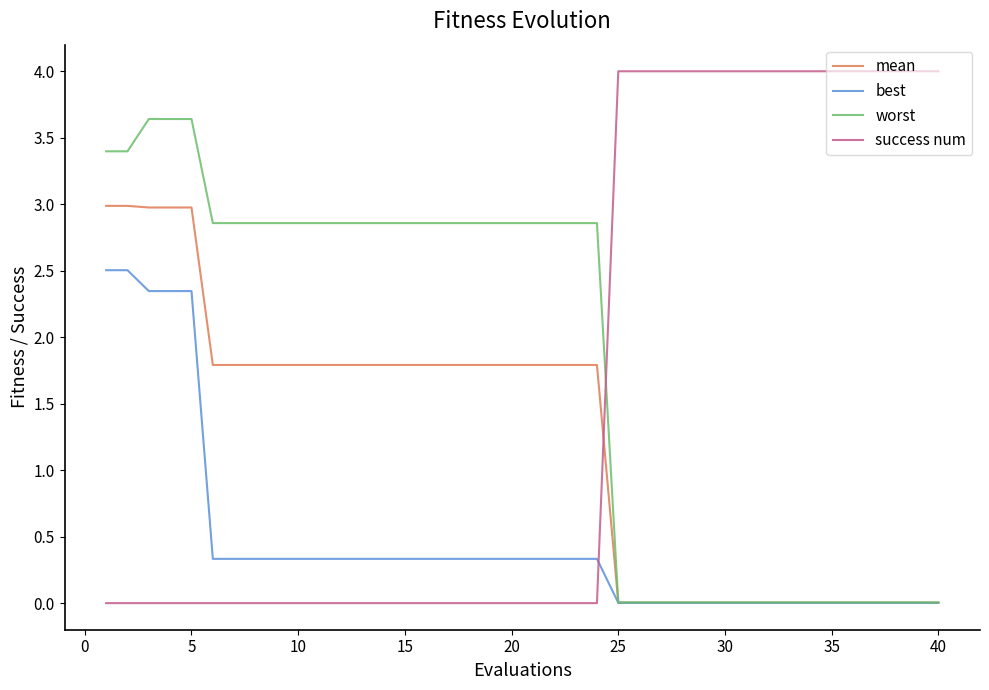

How many lines are shown in the chart?

4